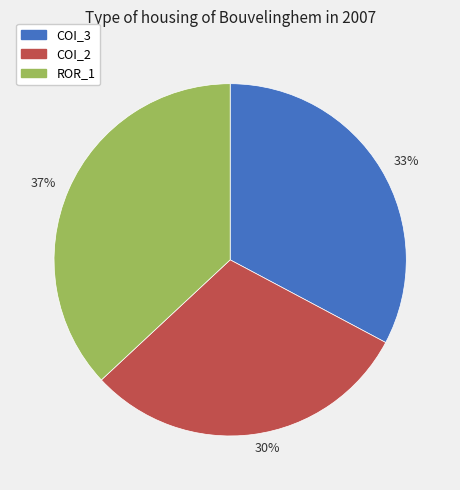

What is the smallest slice in the pie chart?

30%